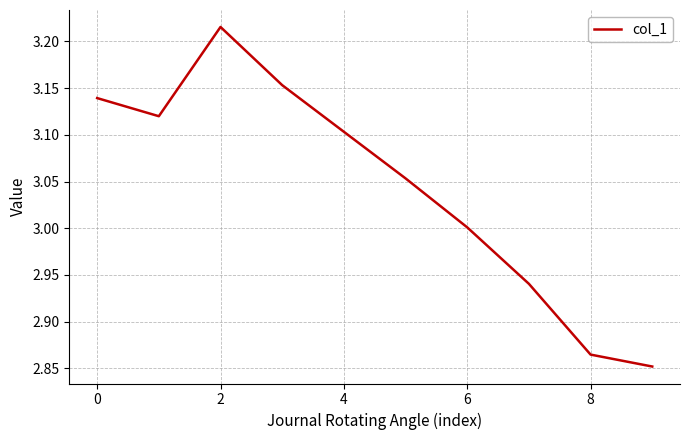

What is the difference between the maximum and minimum values?

0.4